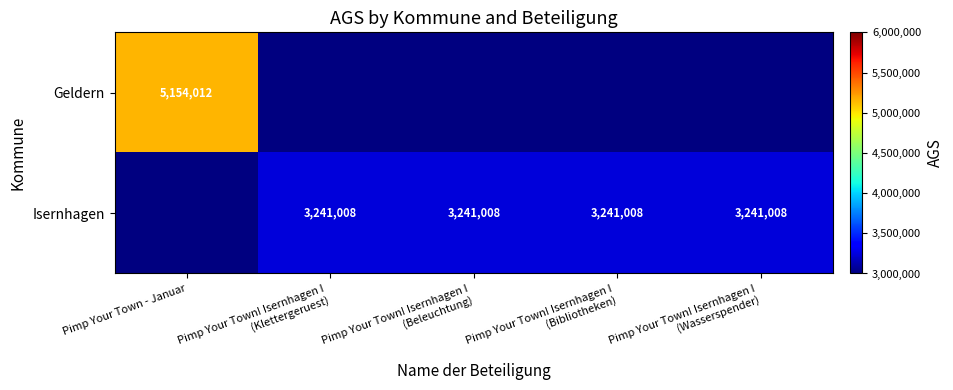

List the series in order of their peak value, highest first.

Geldern, Isernhagen